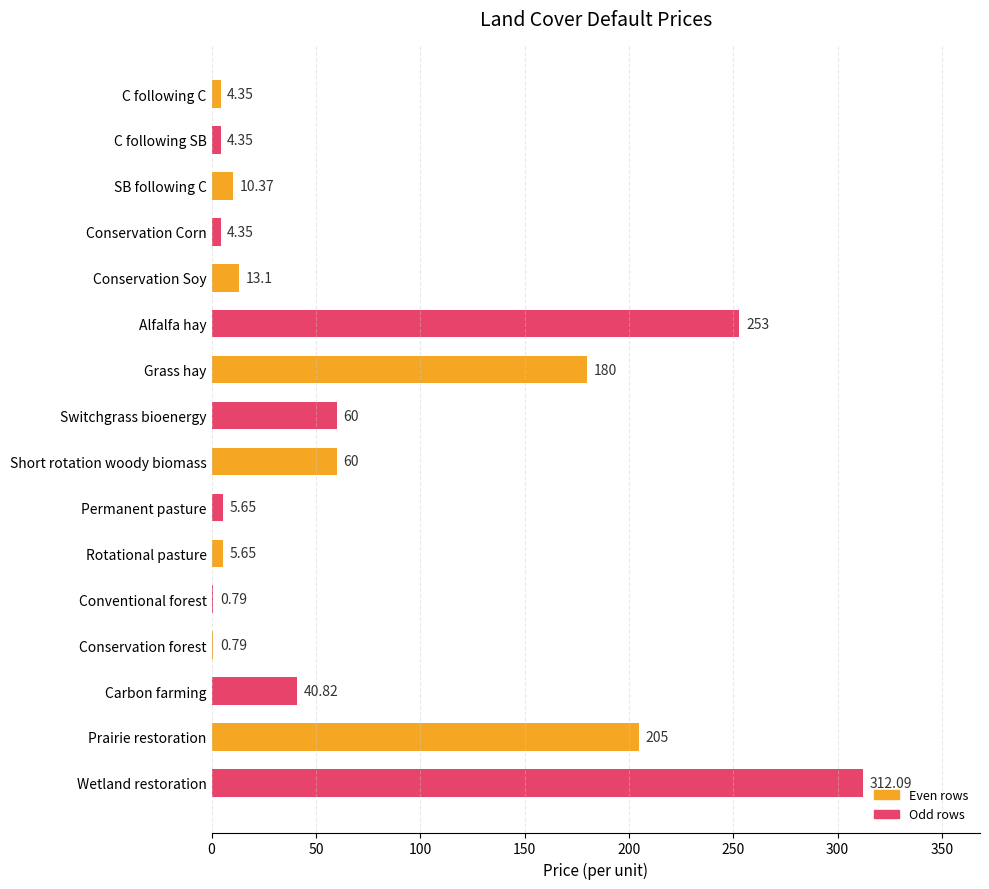

Where is the data nearest to the value 156?

Grass hay